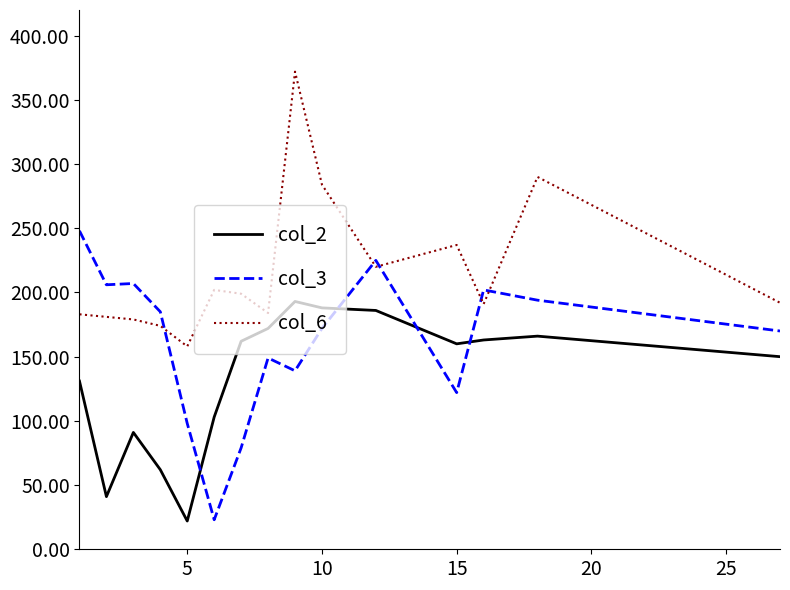

What is the maximum value shown in the chart?

372